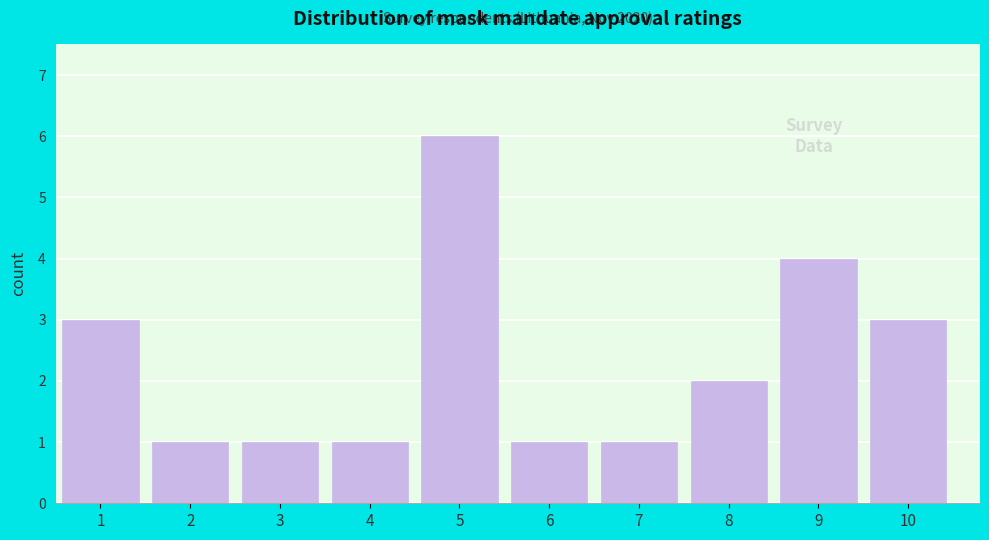

Over which range of the x-axis is the bar tallest?

4.5 to 5.5